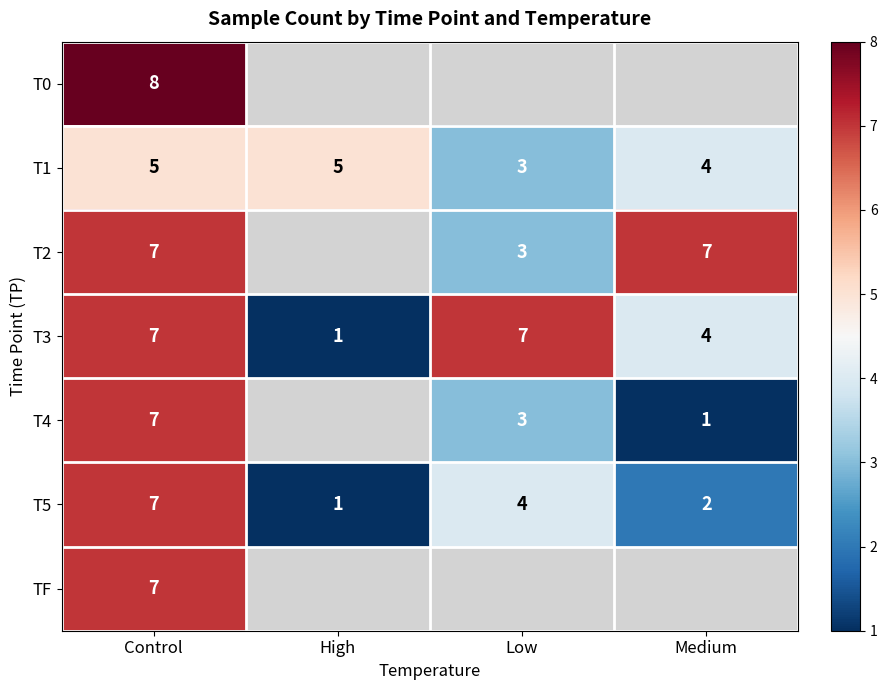

True or false: T0 has a value of 2.5 at Control.

False